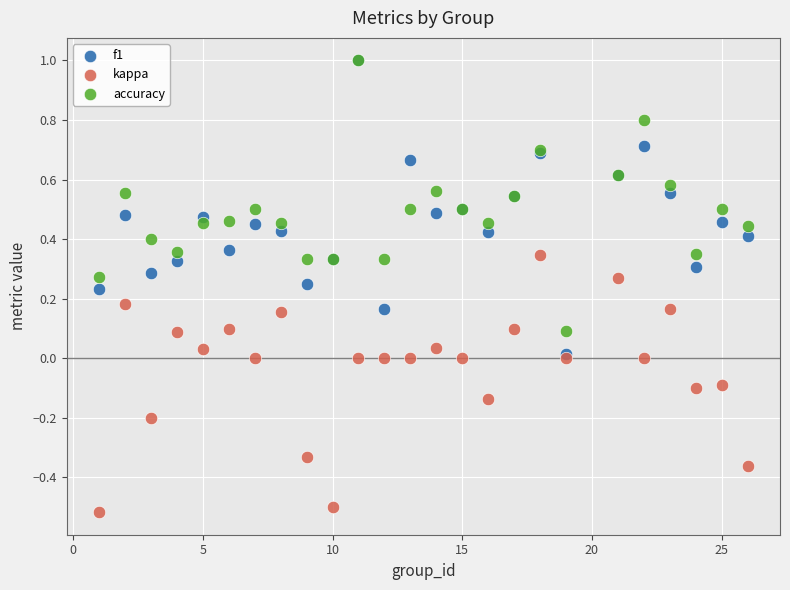

What are all the series names shown in the legend?

f1, kappa, accuracy